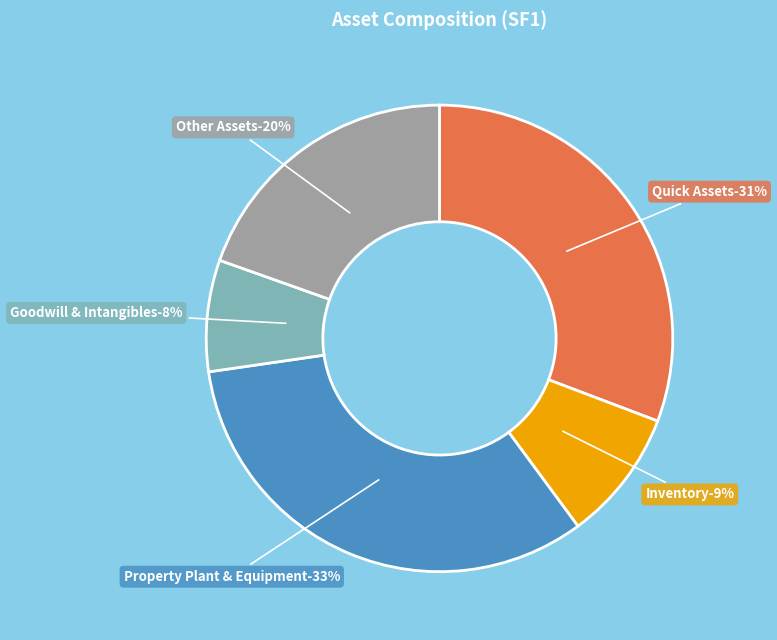

How many segments does this pie chart have?

5